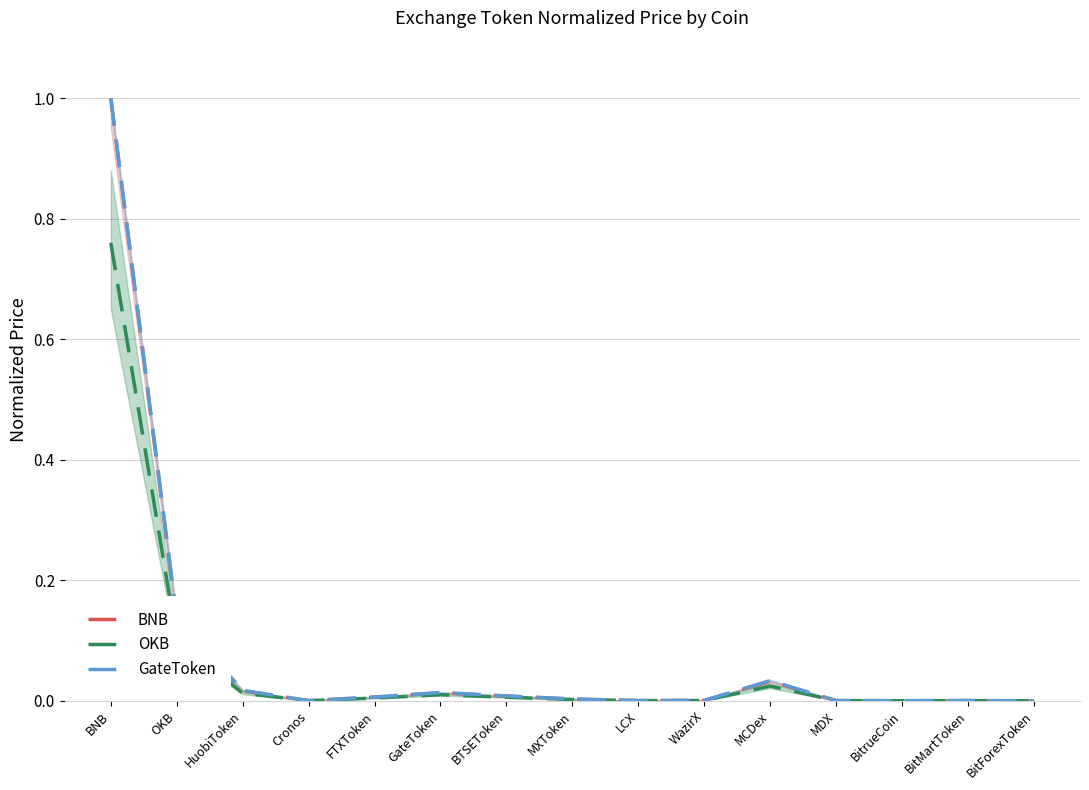

What position from the right is BNB?

15